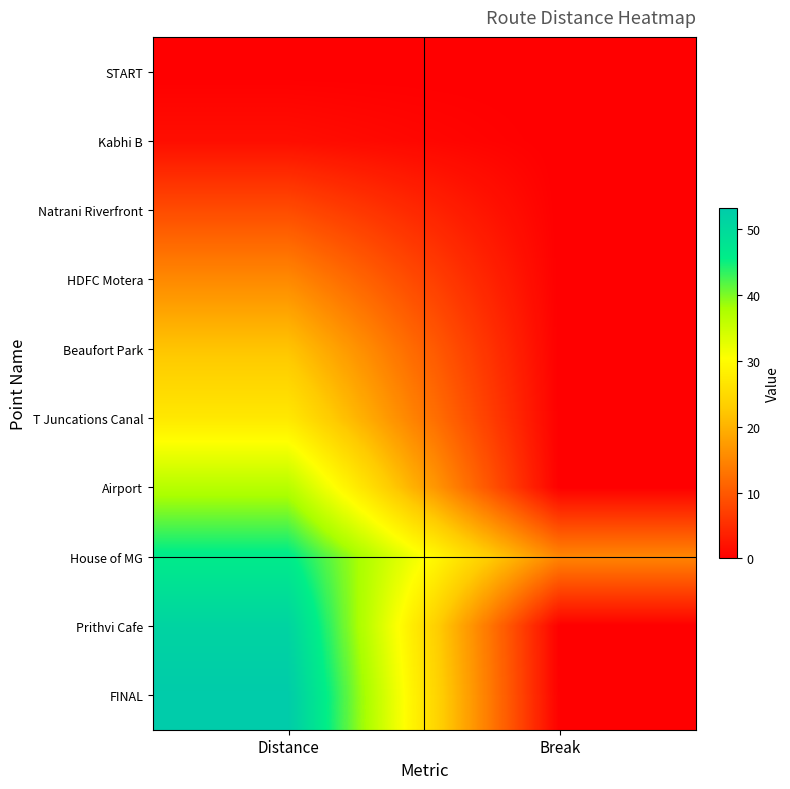

What is the total value across all series at Distance?

262.1